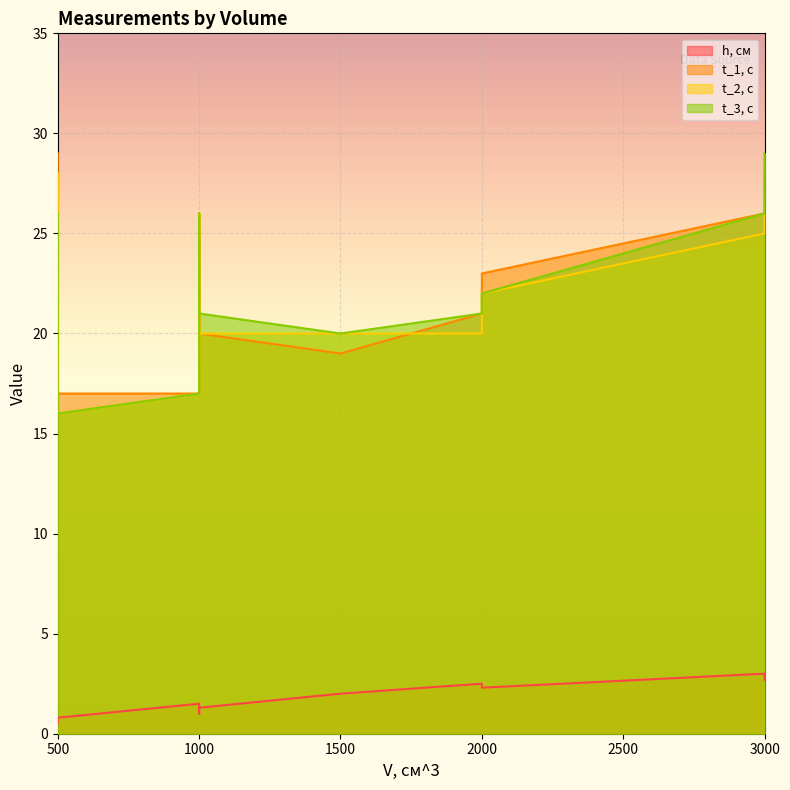

What is the spread (max minus min) of values at 3000?

23.0